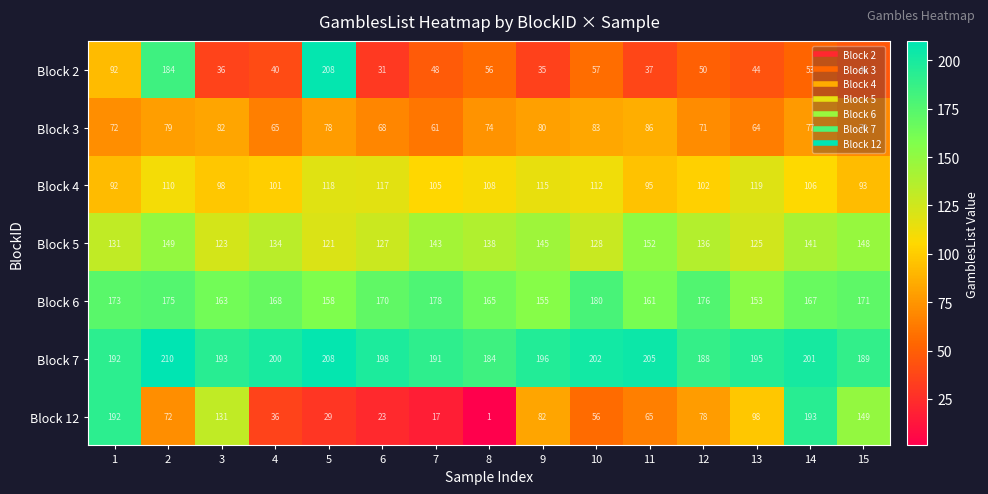

List the labels in order of Block 5 value, smallest first.

5, 3, 13, 6, 10, 1, 4, 12, 8, 14, 7, 9, 15, 2, 11